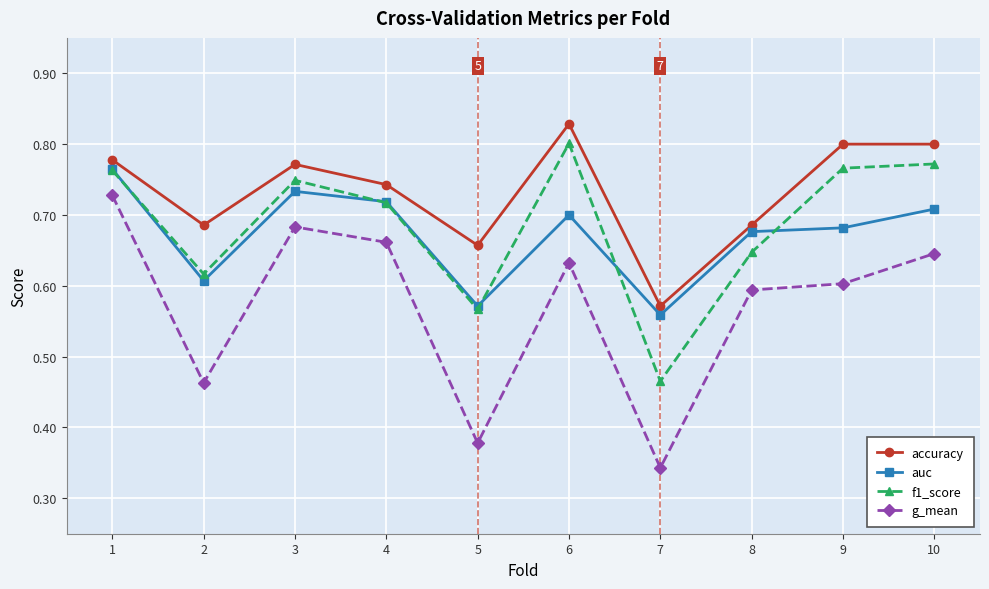

Which series has the largest total across all categories?

accuracy